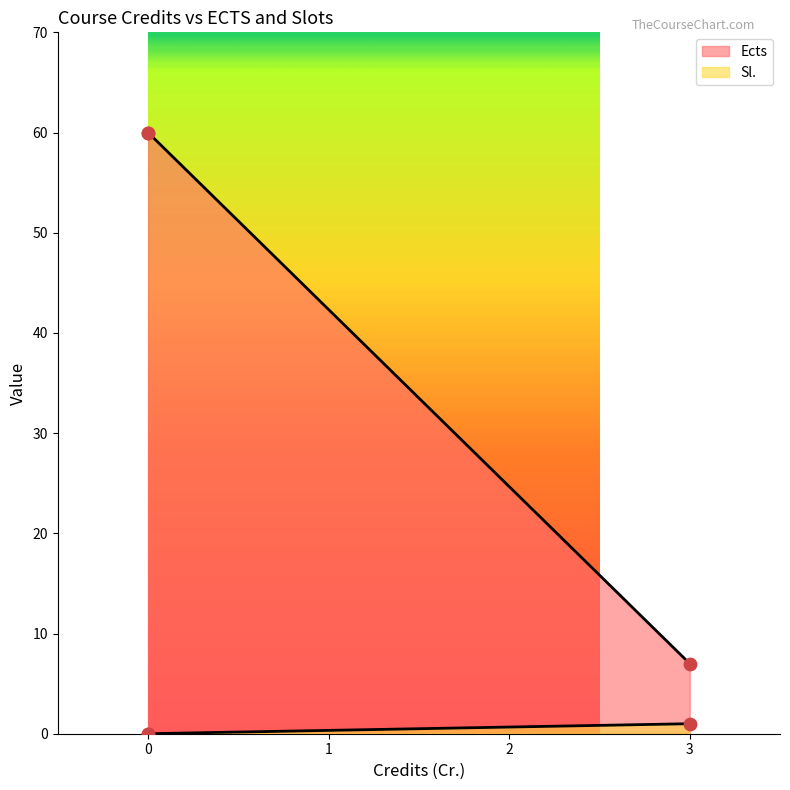

Which series contains the lowest Y value?

Sl.